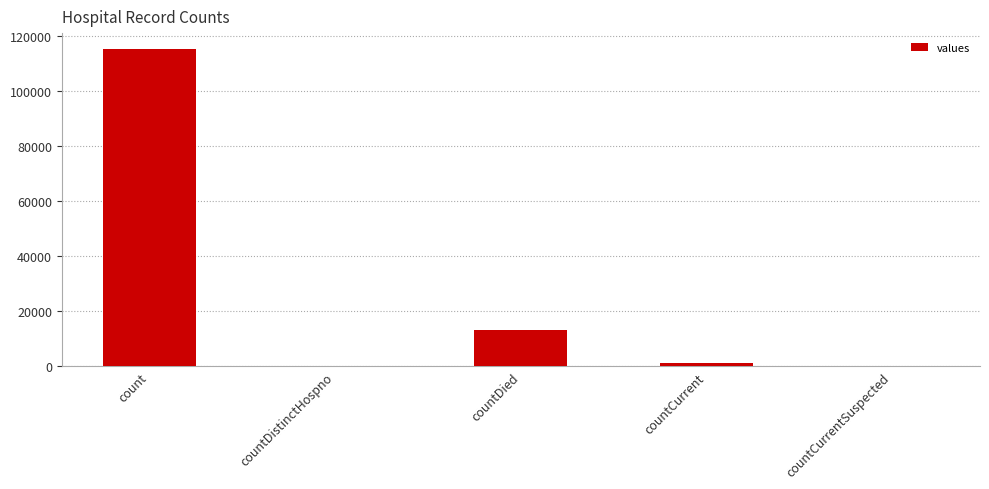

Which label corresponds to the largest value in the chart?

count